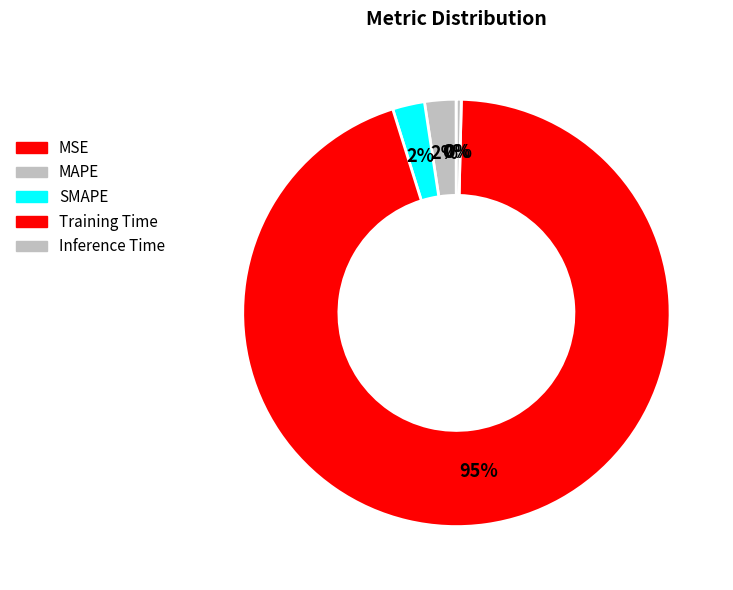

Rank the categories by value from lowest to highest.

MSE, Inference Time, MAPE, SMAPE, Training Time